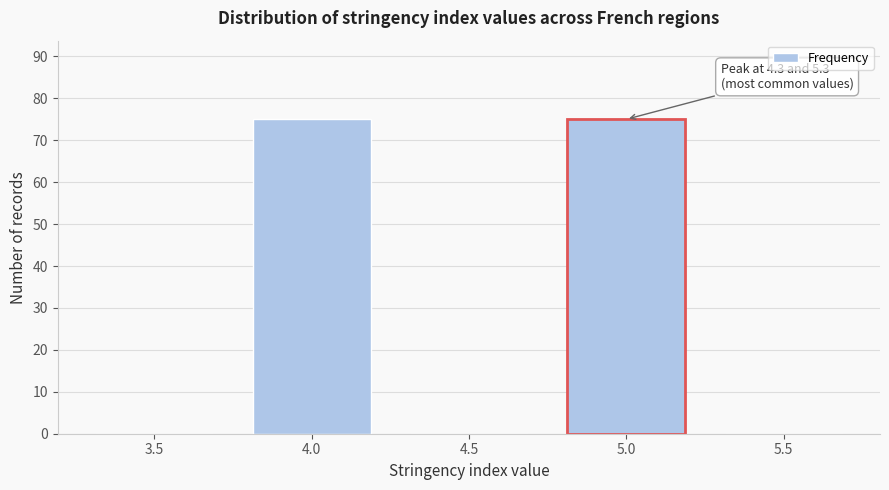

Reading right to left, transcribe all the data shown in this chart.

5.5=0	5.0=75	4.5=0	4.0=75	3.5=0